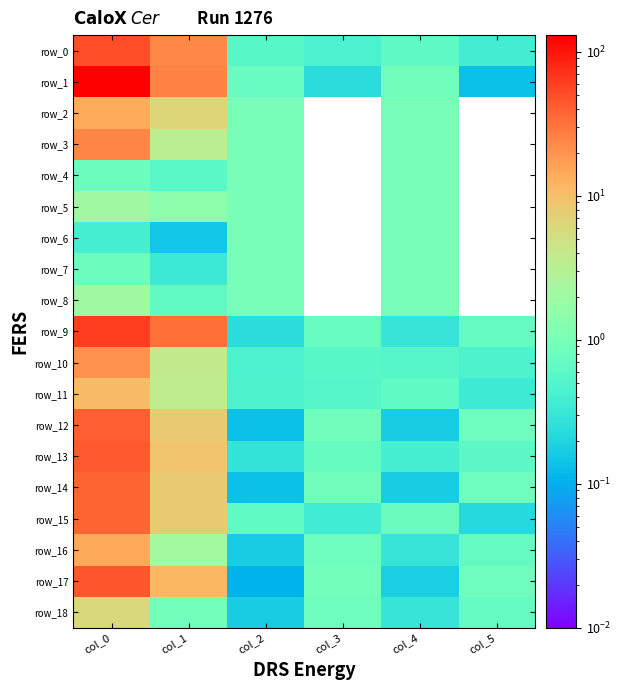

Between col_1 and col_3, which is larger?

col_1